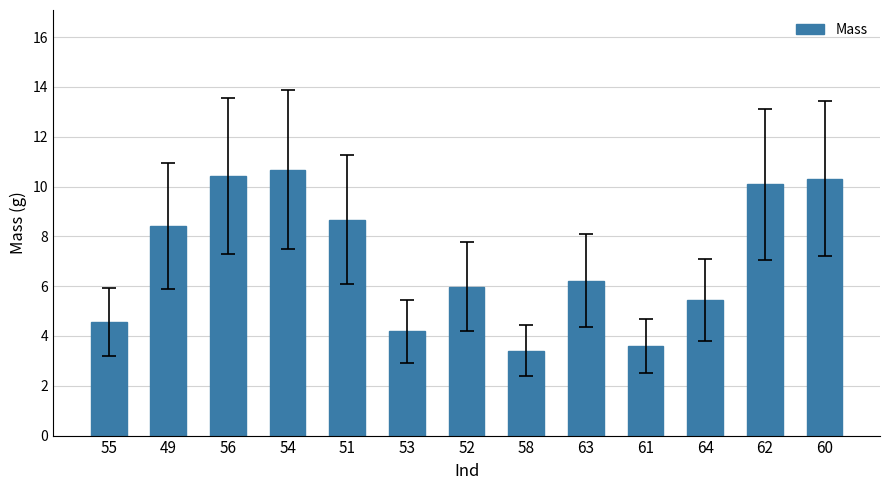

What is the label of the 3rd bar from the right?

64